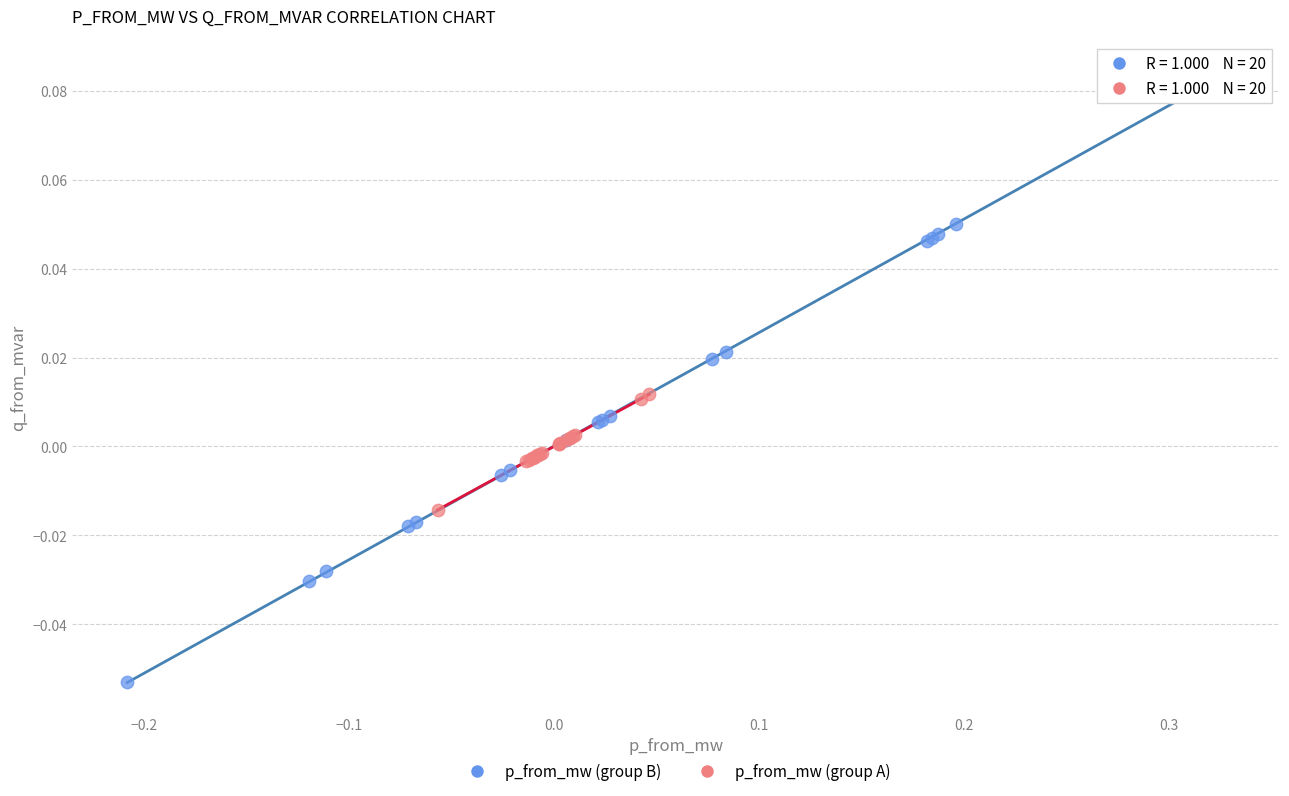

Which series reaches the minimum Y coordinate?

p_from_mw (group B)